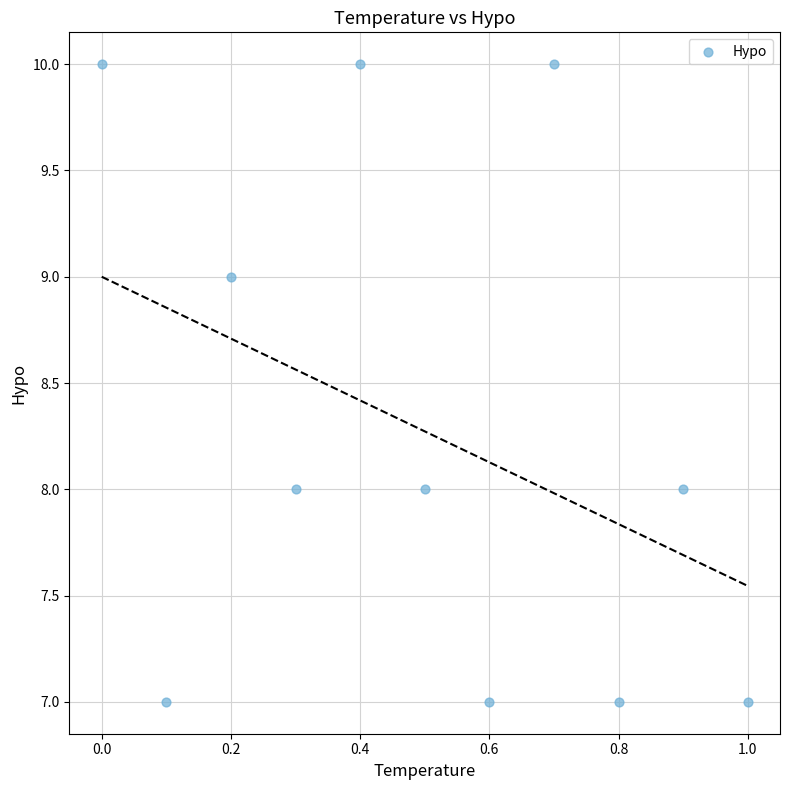

What is the average Y value?

8